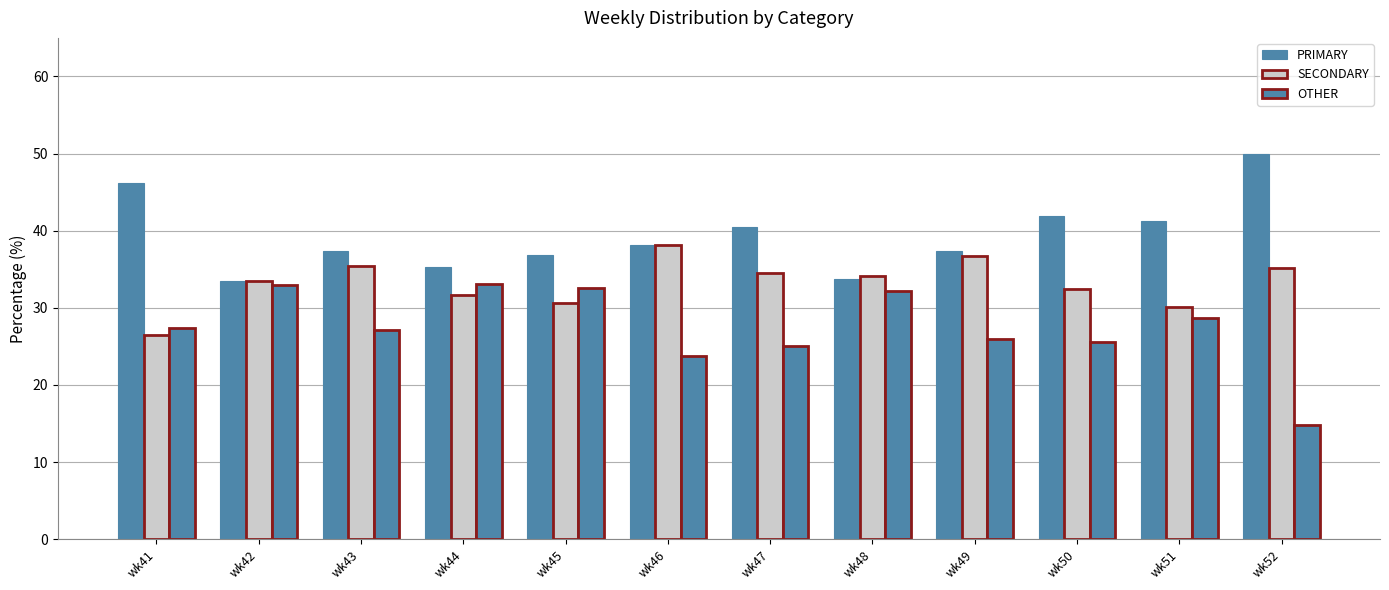

How many groups of bars are there?

12